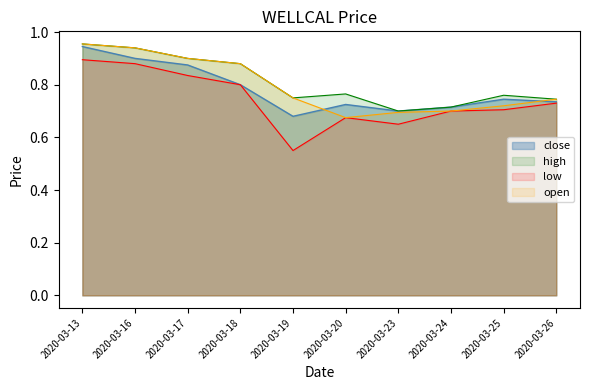

Is it true that close equals 0.7 at 2020-03-24?

True